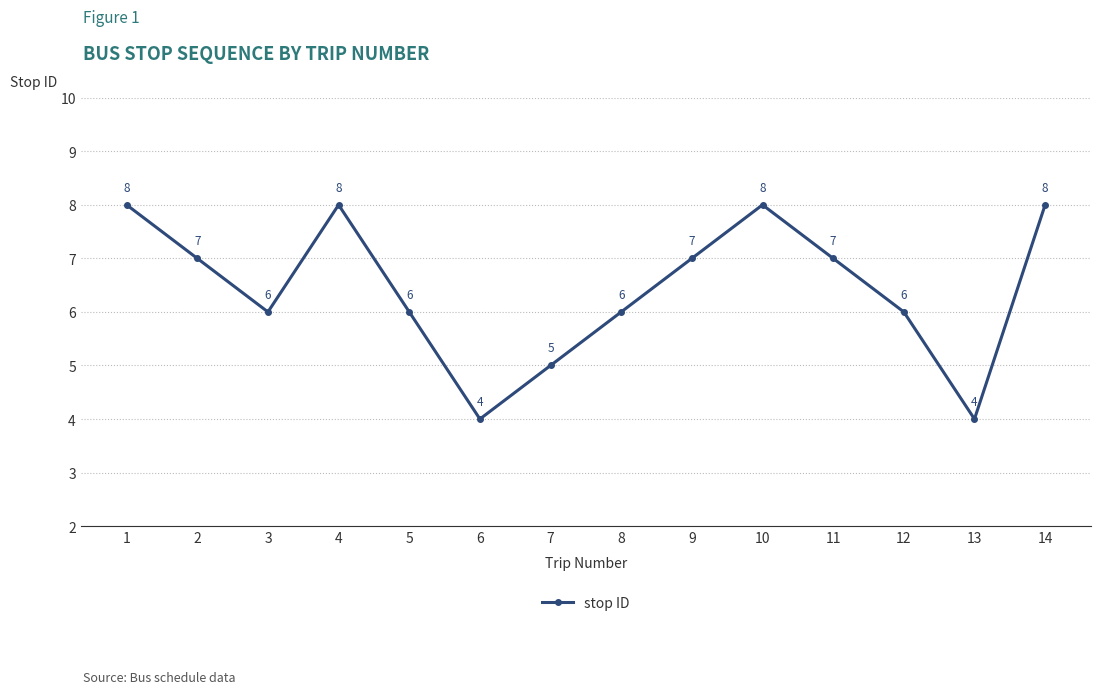

Reading left to right, extract all data points from this chart.

8	7	6	8	6	4	5	6	7	8	7	6	4	8